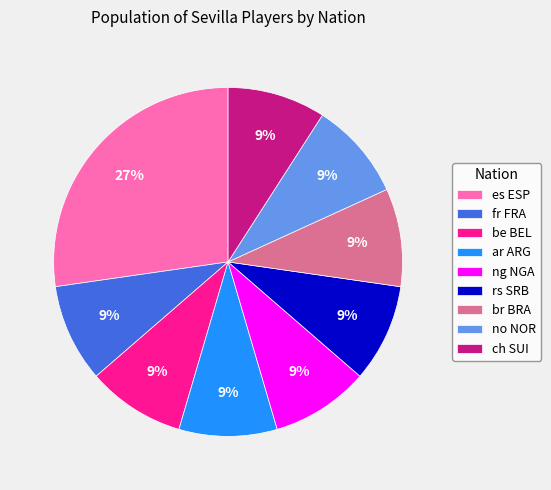

What percentage is the fr FRA slice, to the nearest percent?

9%